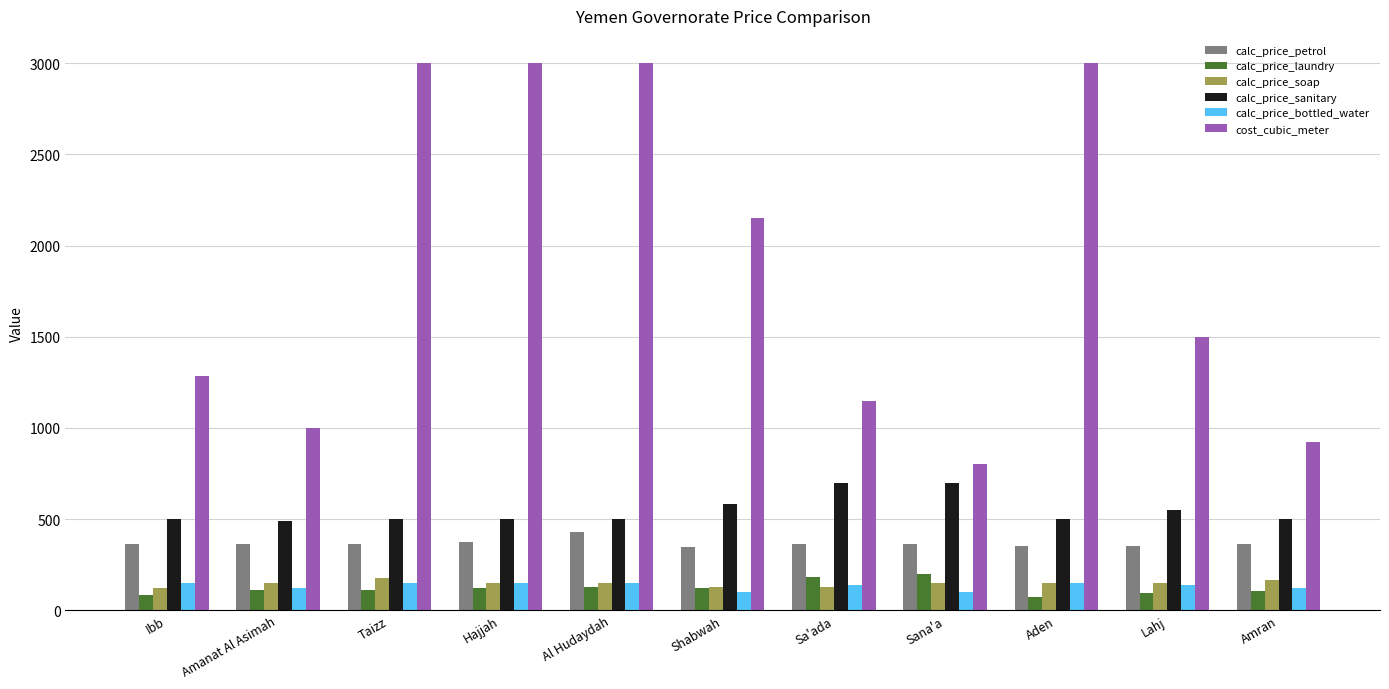

What are all the series names shown in the legend?

calc_price_petrol, calc_price_laundry, calc_price_soap, calc_price_sanitary, calc_price_bottled_water, cost_cubic_meter